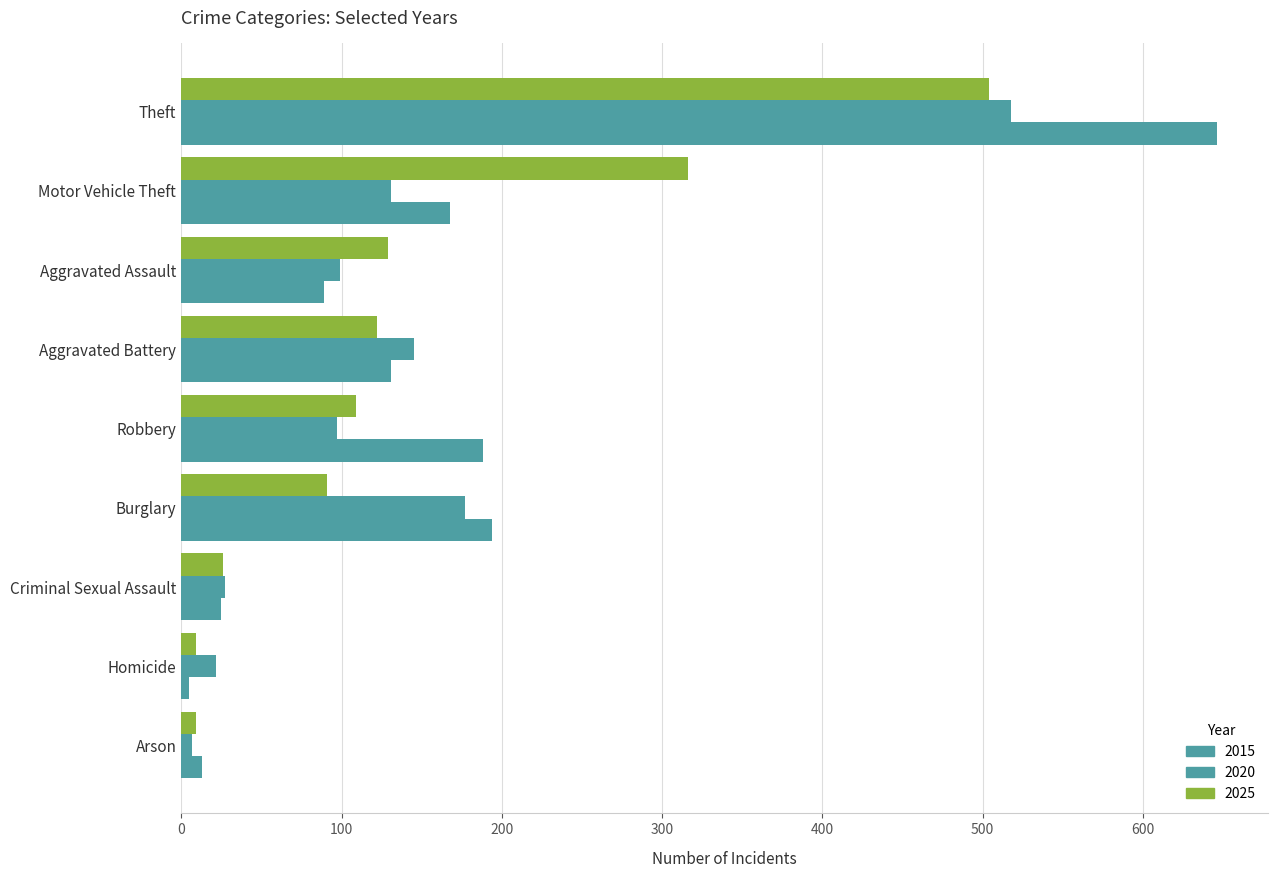

How many data points in 2015 are less than 131?

4